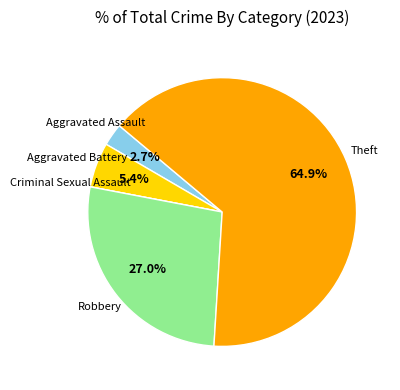

To the nearest percent, what is the difference between the largest and smallest slice percentages?

65%